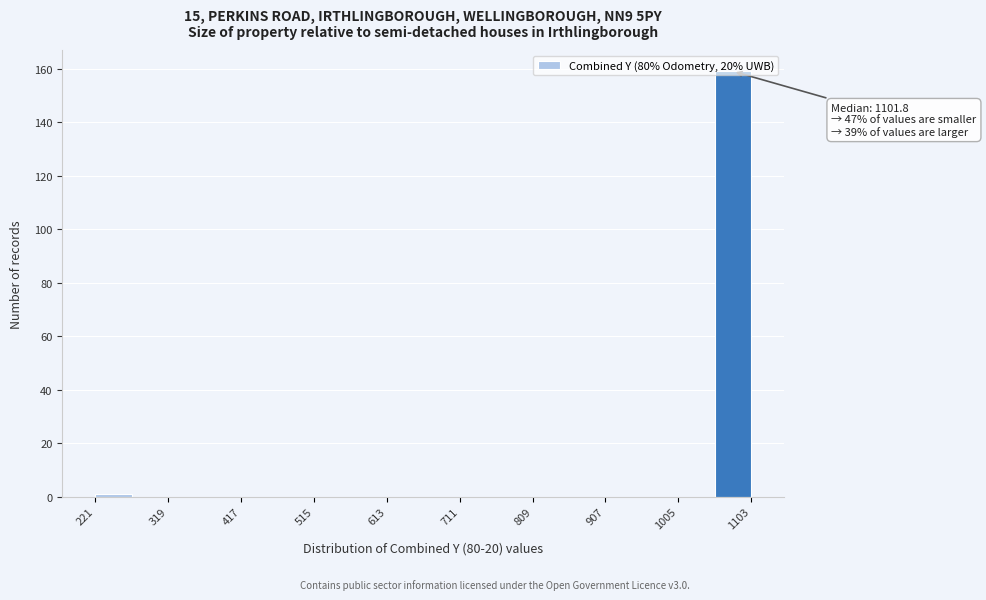

Which range on the x-axis has the tallest bar?

1050 to 1100